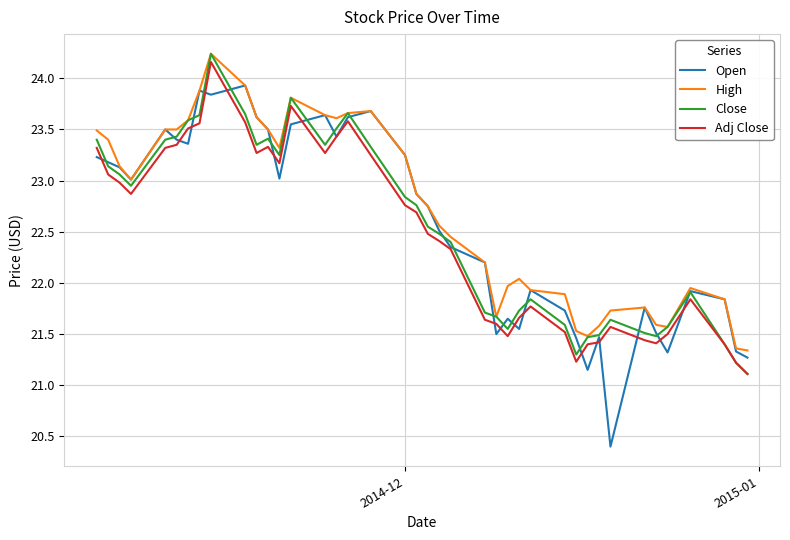

True or false: Adj Close and High cross at least once.

False